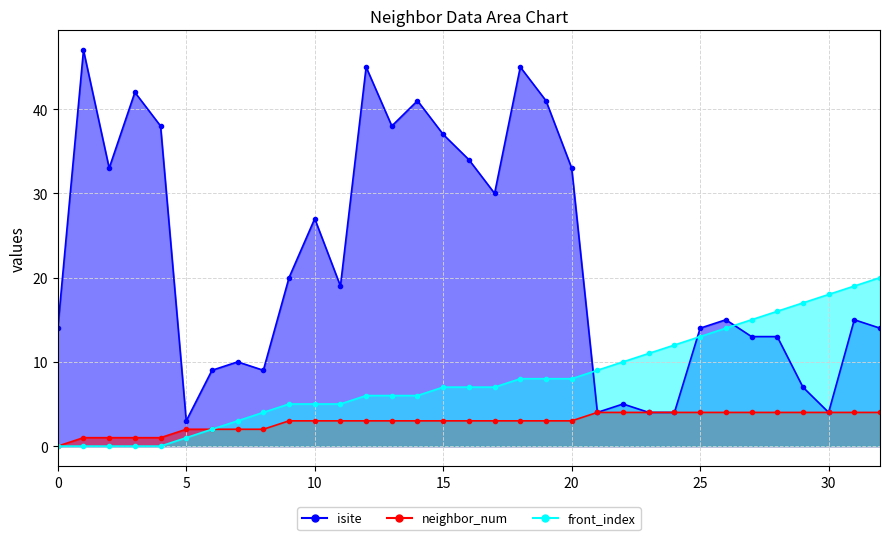

What is the spread (max minus min) of values at 3?

42